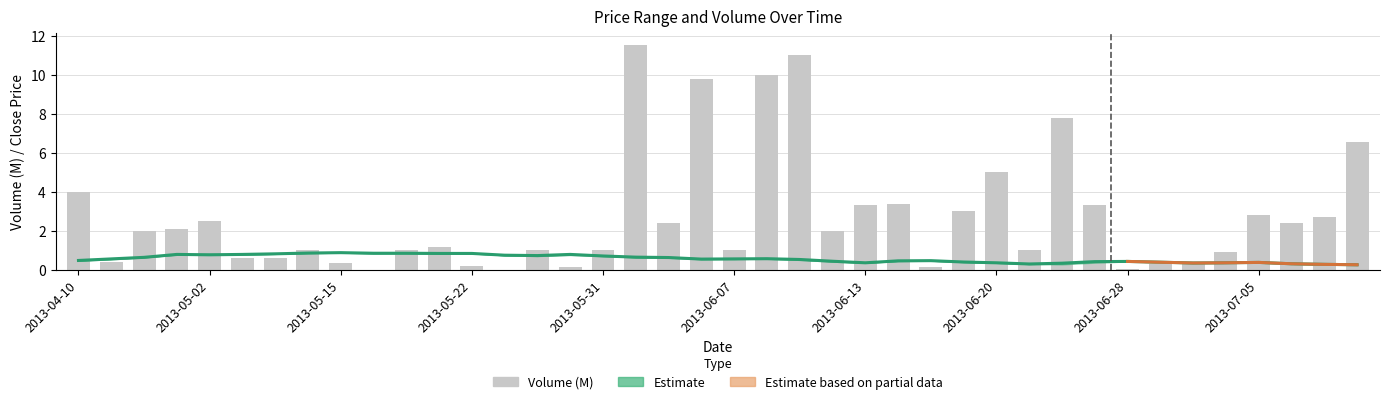

How many groups of bars are there?

40